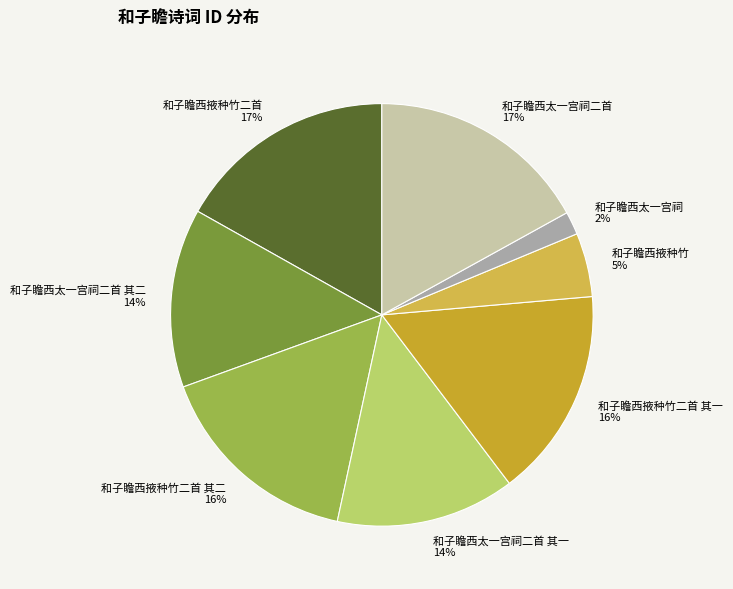

Count the number of slices in the pie.

8